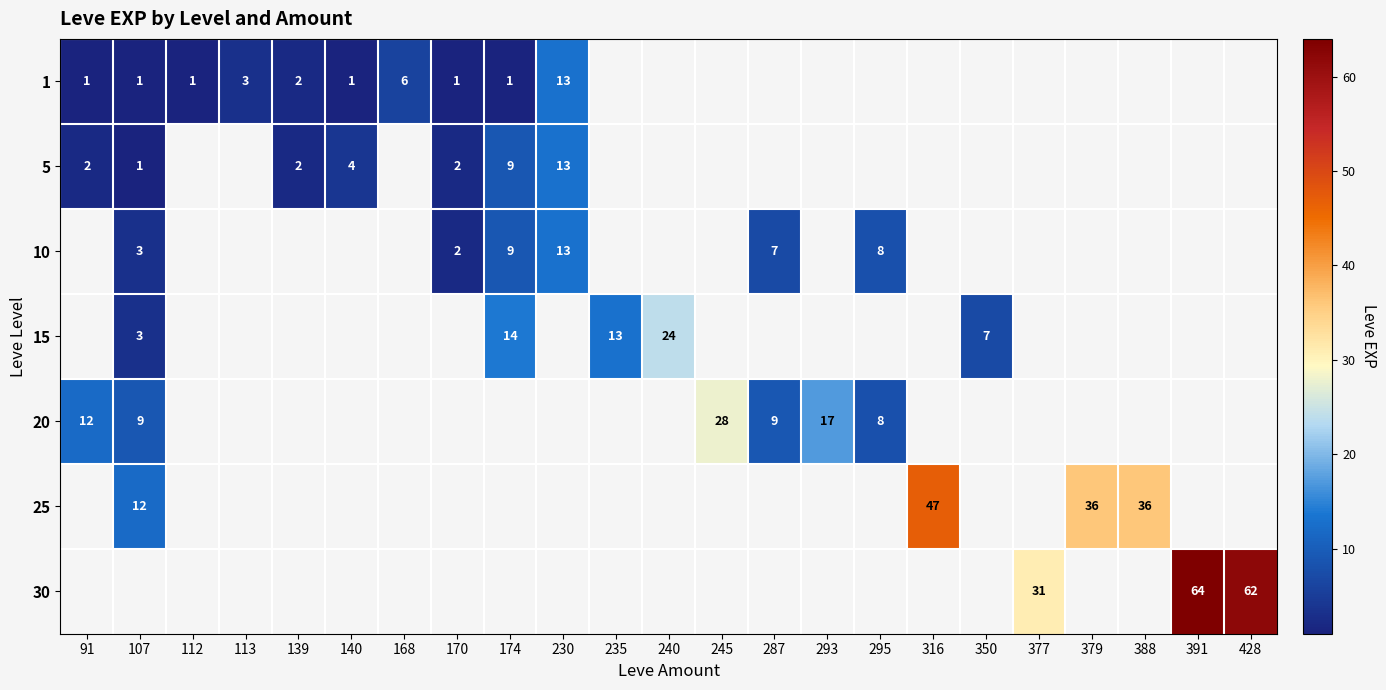

Which has a higher value, 139 or 391?

391